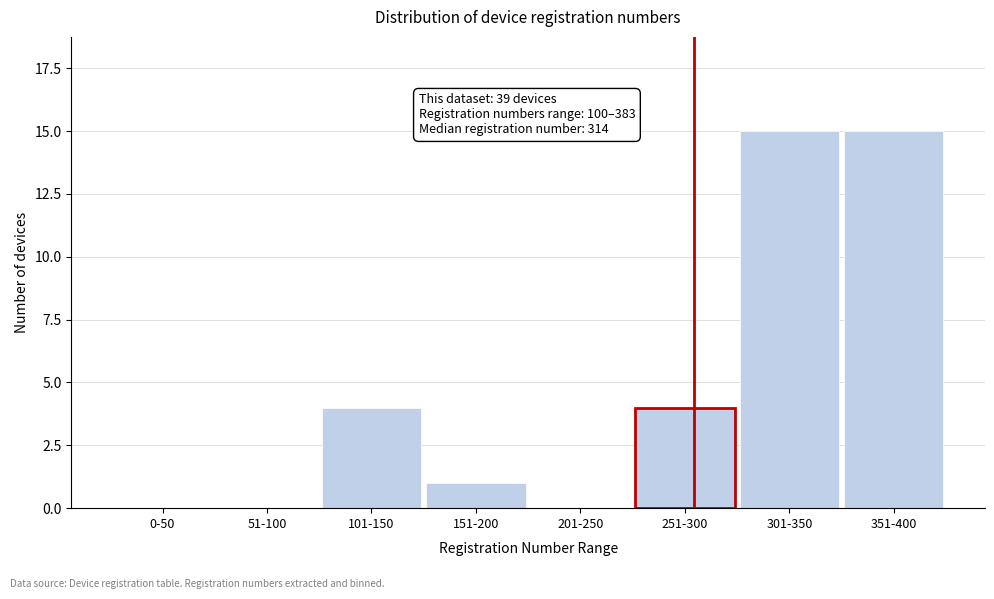

Reading left to right, transcribe all the data shown in this chart.

0-50=0	51-100=0	101-150=4	151-200=1	201-250=0	251-300=4	301-350=15	351-400=15